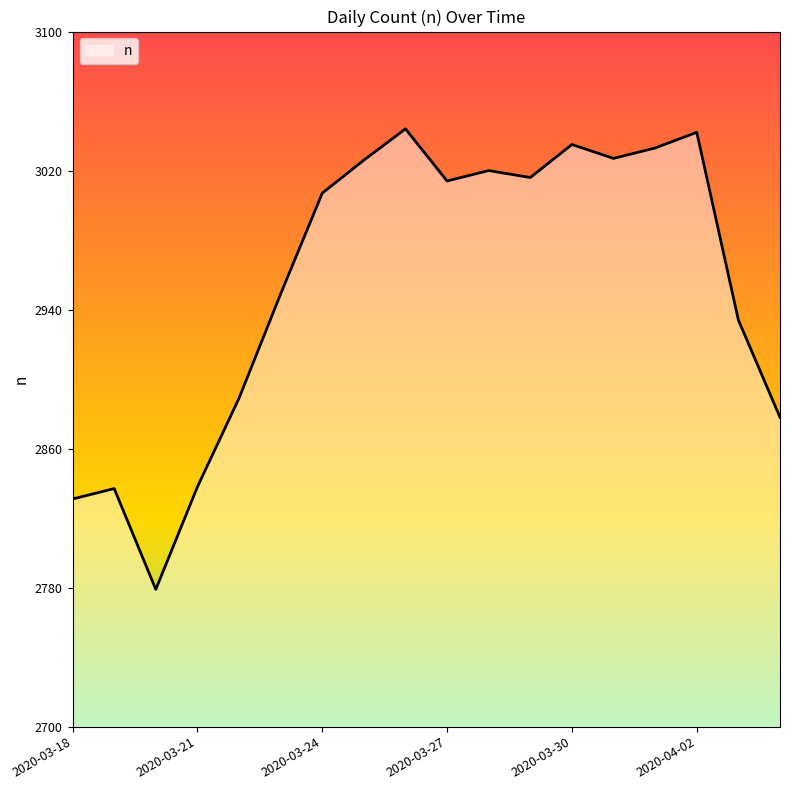

What is the smallest value displayed?

2779